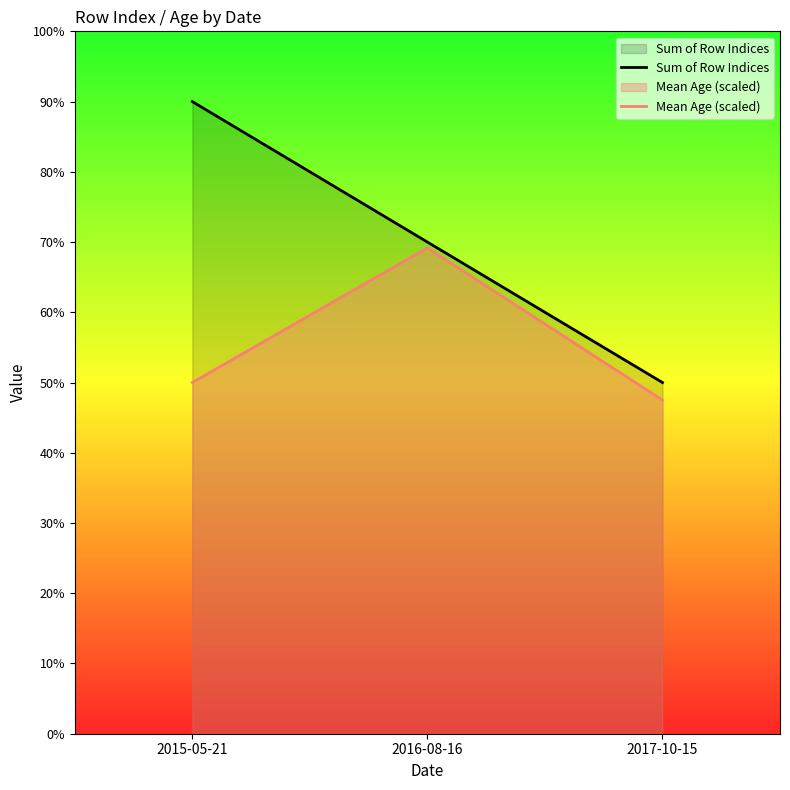

List the series in order of their peak value, highest first.

Sum of Row Indices, Mean Age (scaled)